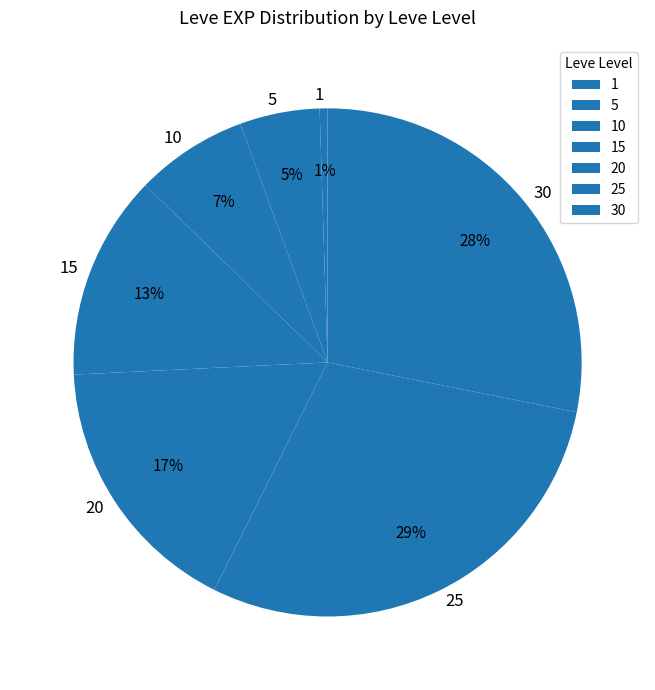

Do 30 and 25 together represent more than half of the pie?

Yes